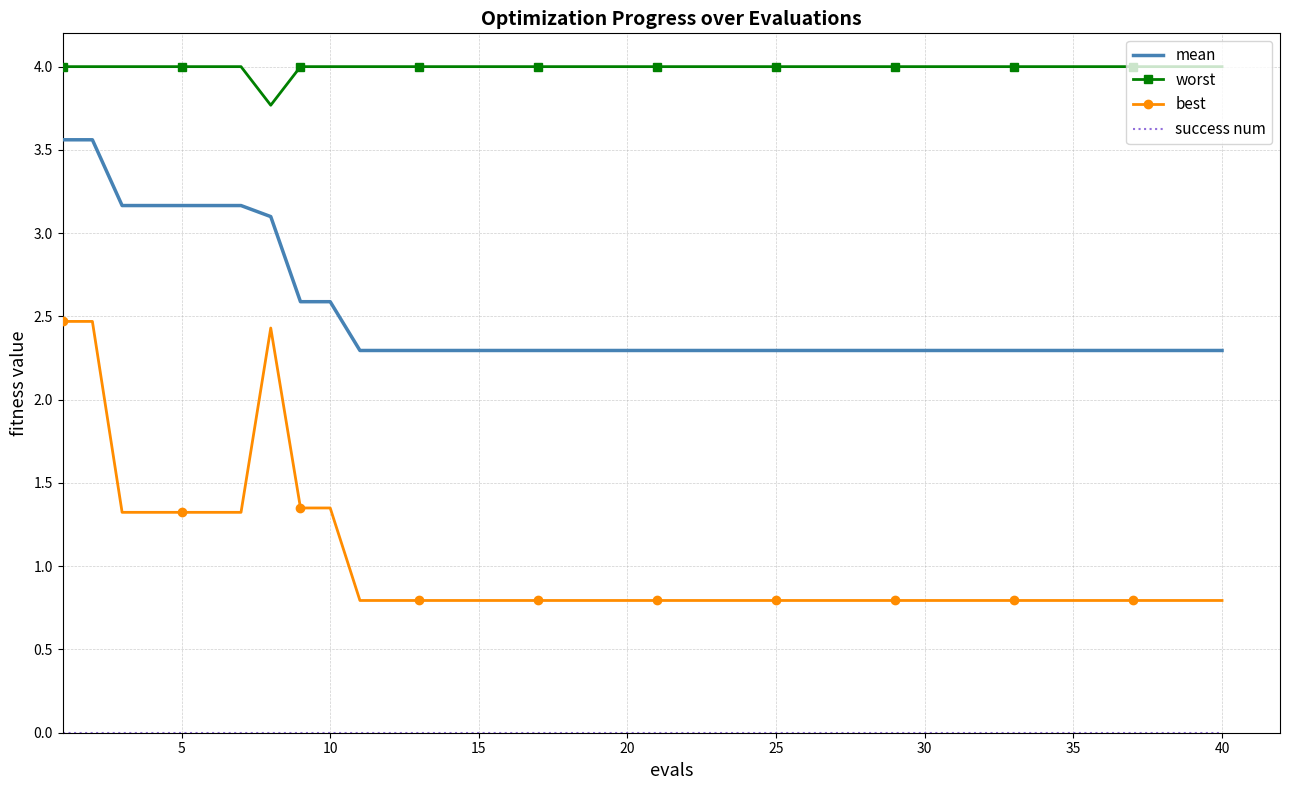

Which series has the widest spread of values?

best